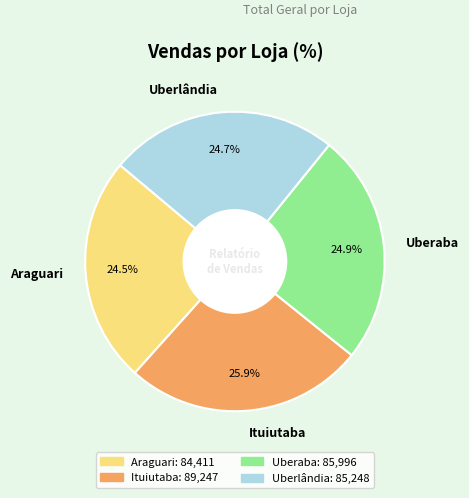

To the nearest percent, what is the combined percentage of Uberlândia and Uberaba?

50%